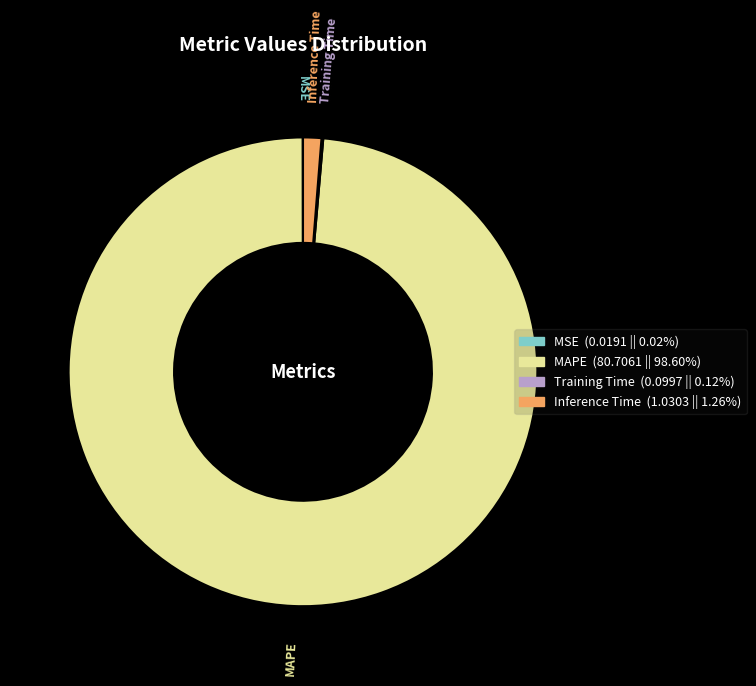

The MAPE slice represents 92% of the pie. True or false?

False